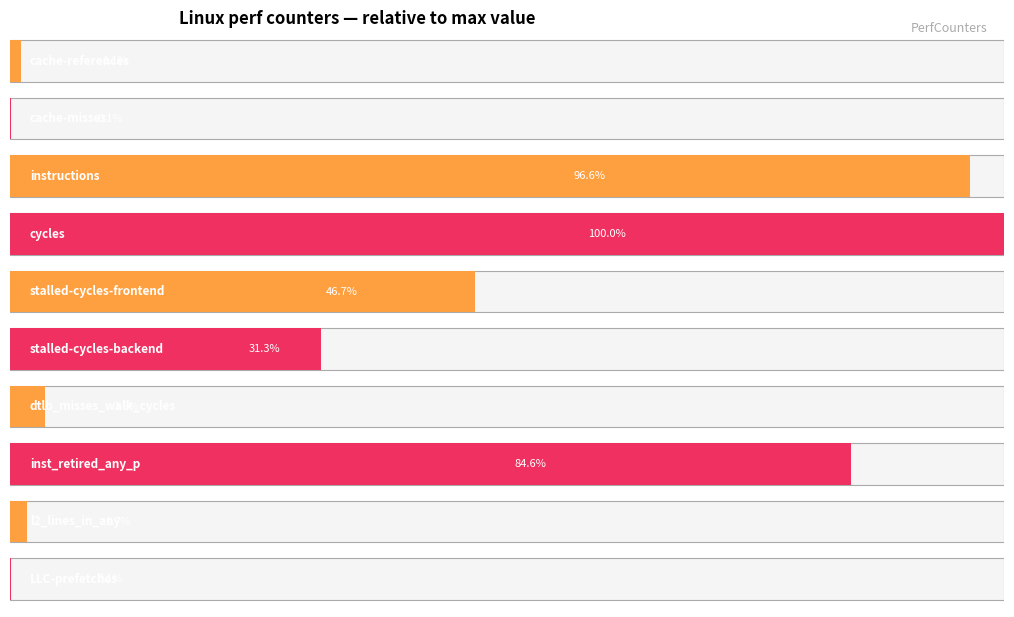

Reading right to left, extract all data points from this chart.

LLC-prefetches=5958614	l2_lines_in_any=78539875	inst_retired_any_p=3898338976	dtlb_misses_walk_cycles=161139170	stalled-cycles-backend=1440207008	stalled-cycles-frontend=2153710966	cycles=4607623748	instructions=4449198106	cache-misses=6226261	cache-references=51241819